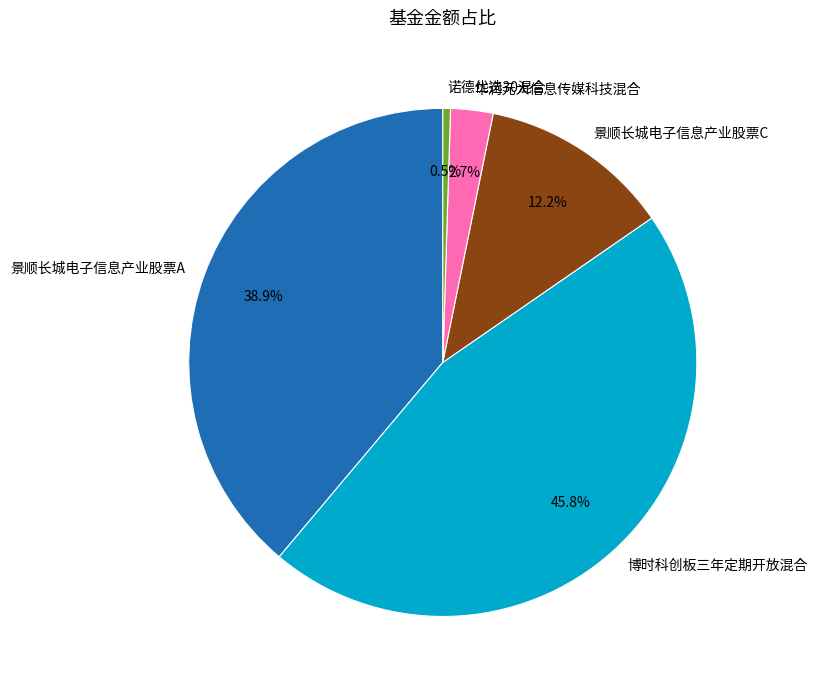

What is the smallest slice in the pie chart?

诺德优选30混合